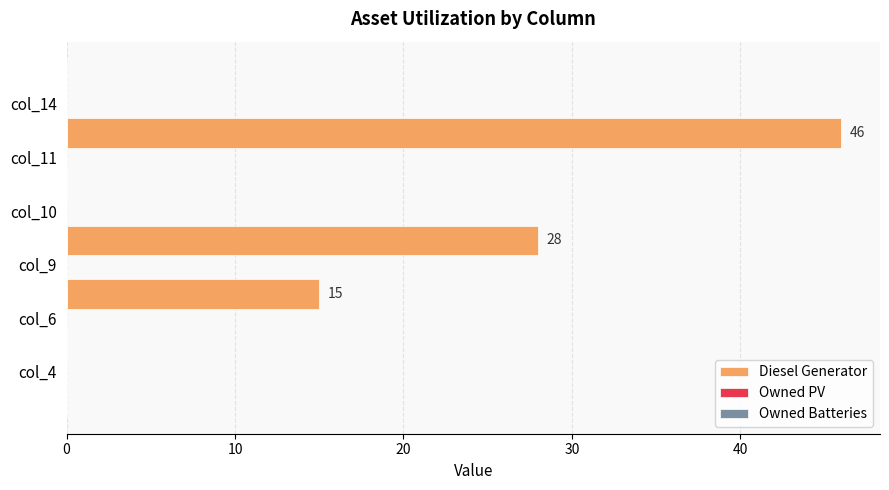

What is the sum of all values?

89